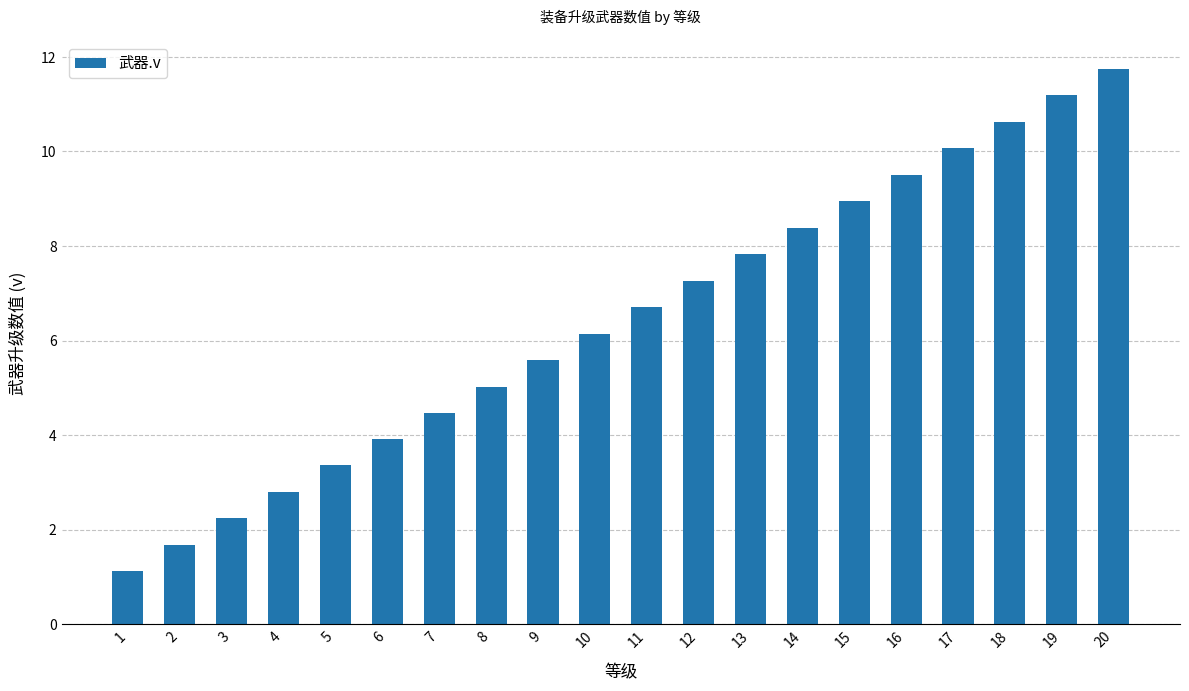

What is the average value?

6.4